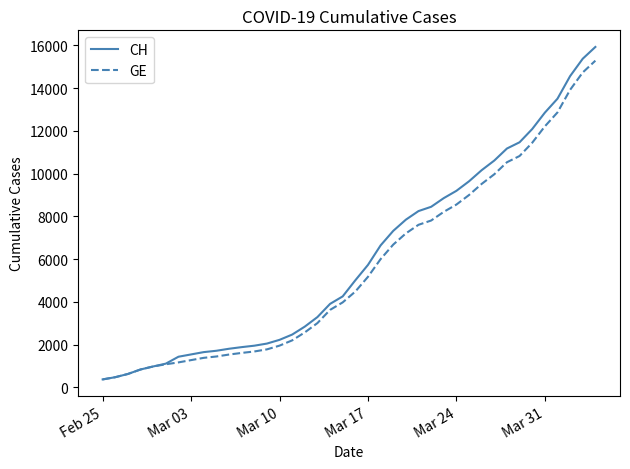

Which series has the widest spread of values?

CH